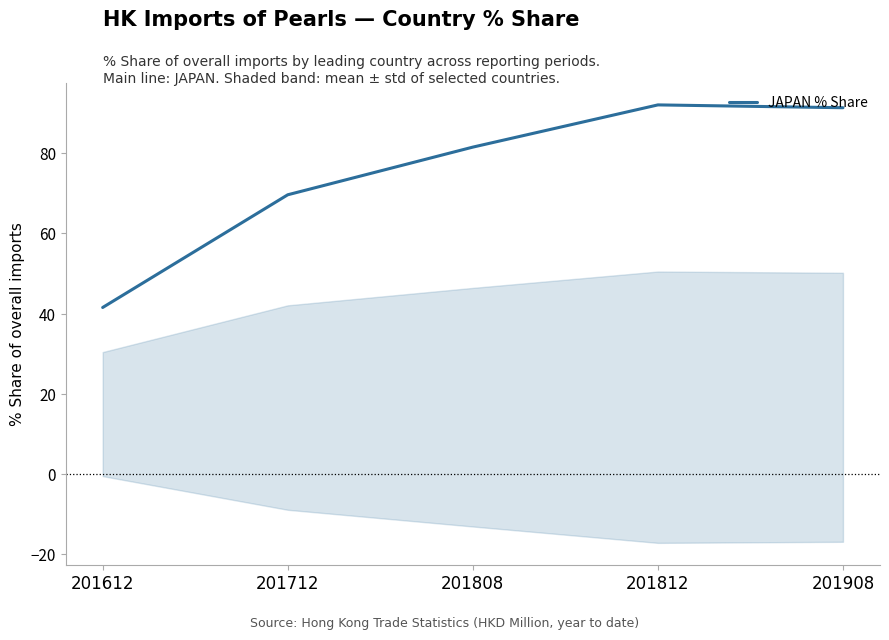

Reading left to right, extract all data points from this chart.

201612=41.5	201712=69.6	201808=81.5	201812=92.1	201908=91.3